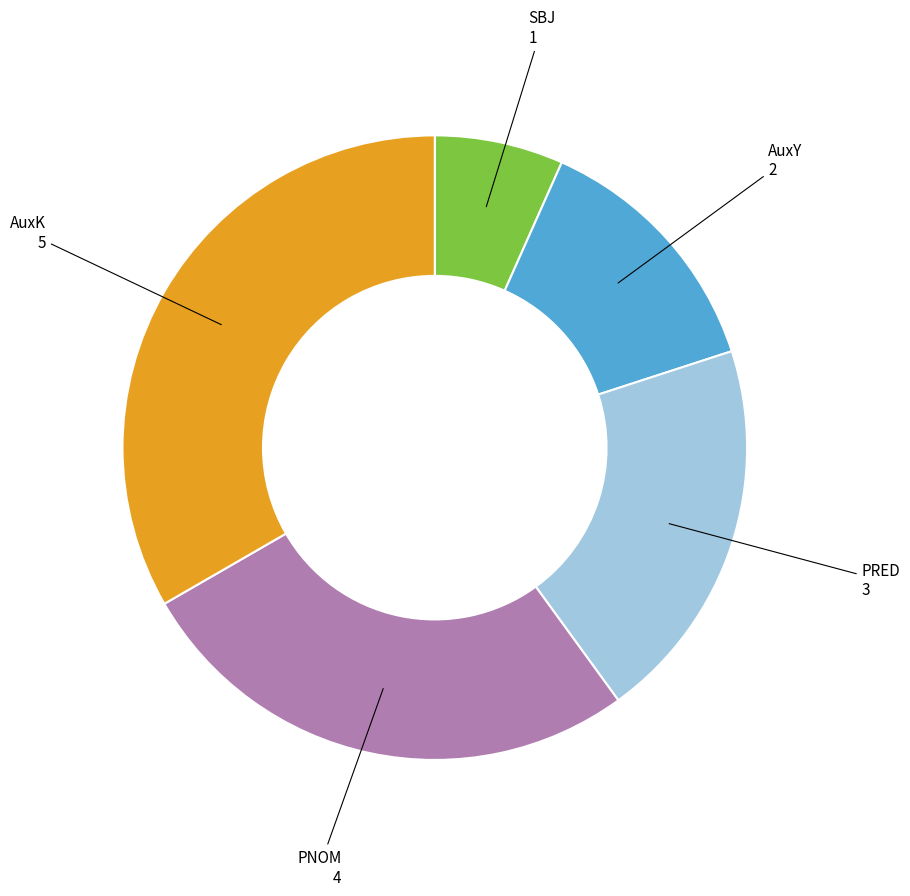

Is there a majority slice in this chart?

No